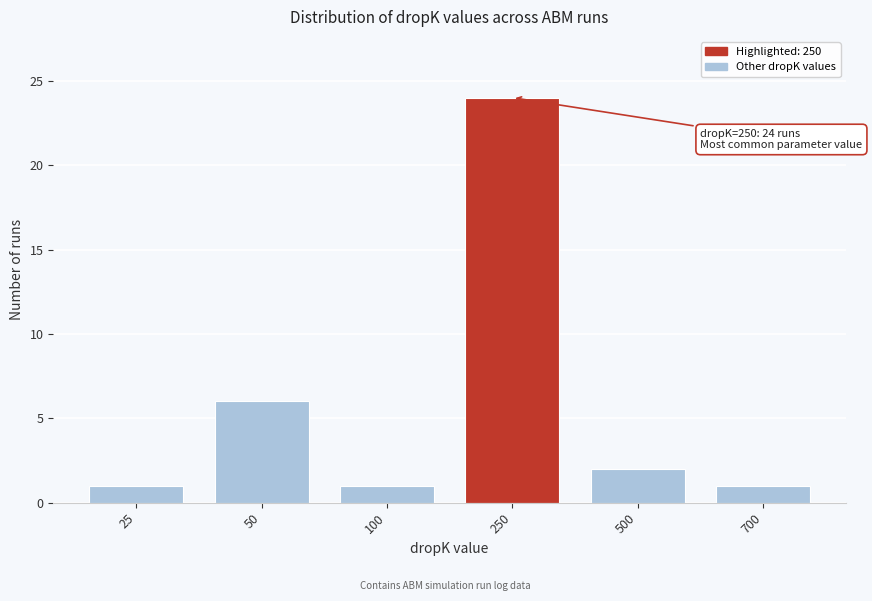

Reading left to right, what are all the values shown in this chart?

1	6	1	24	2	1